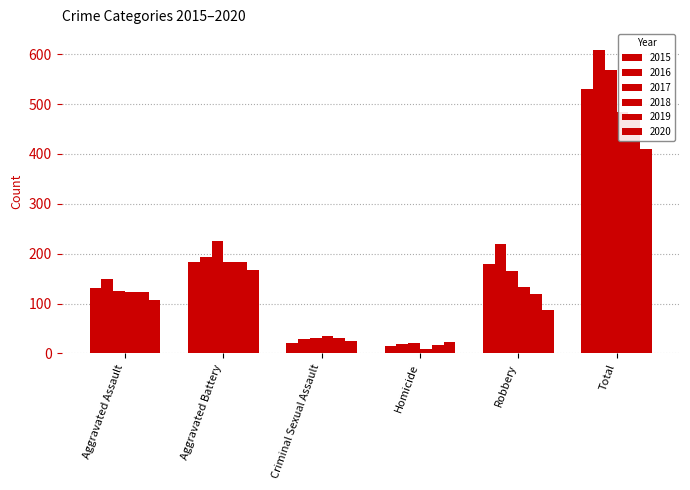

List the series in order of their peak value, highest first.

2016, 2017, 2015, 2018, 2019, 2020